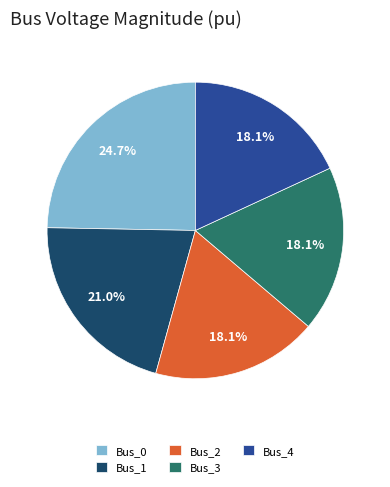

Between Bus_3 and Bus_1, which is larger?

Bus_1